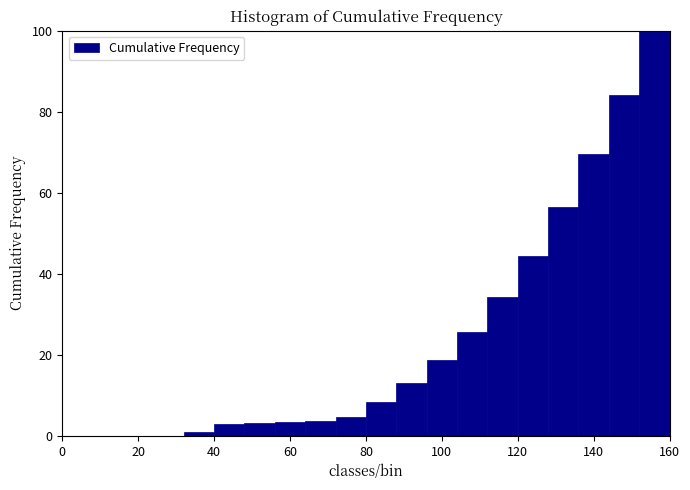

Which range on the x-axis has the tallest bar?

152 to 160